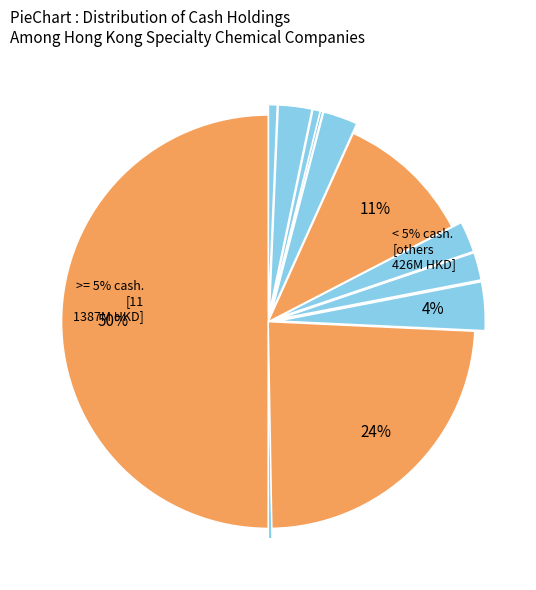

Is there any slice that represents more than half of the pie?

No